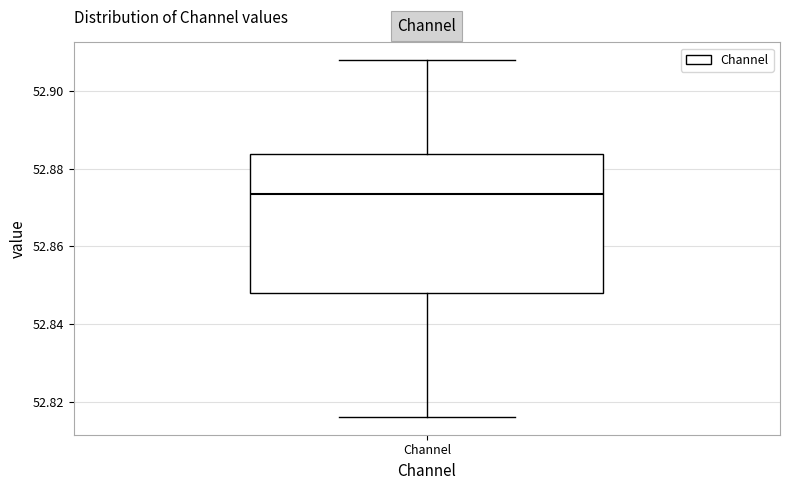

Where does the median line of the box for Channel sit on the y-axis? The values are not printed on the chart, so give them approximately, as read against the axis.

52.874